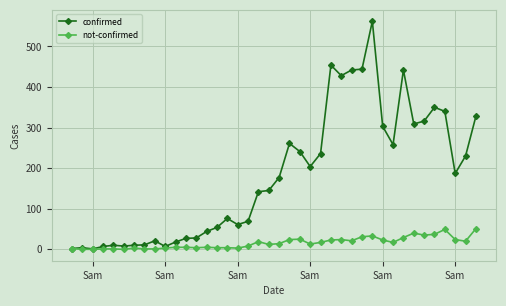

What are all the series names shown in the legend?

confirmed, not-confirmed